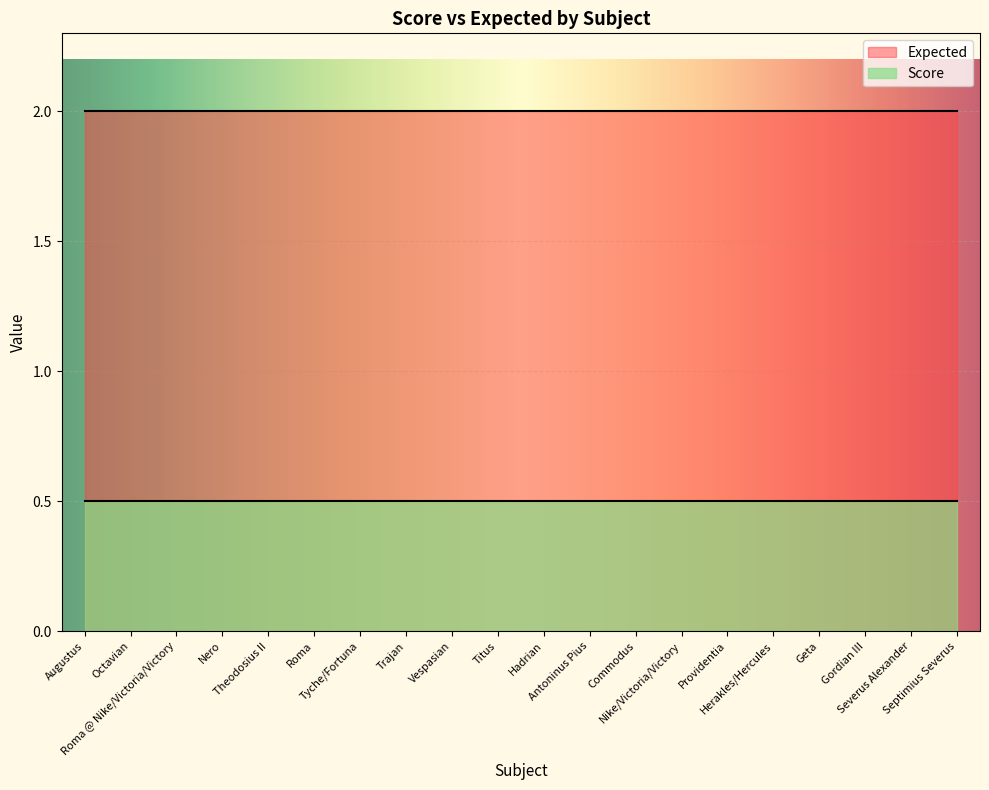

What are all the series names shown in the legend?

Expected, Score